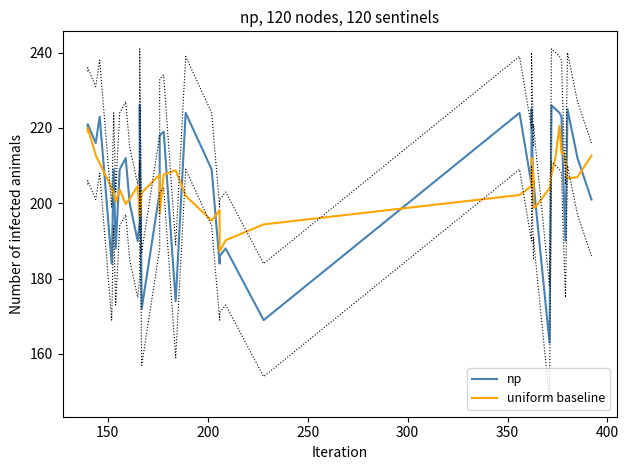

What is the average value of the np series?

204.8